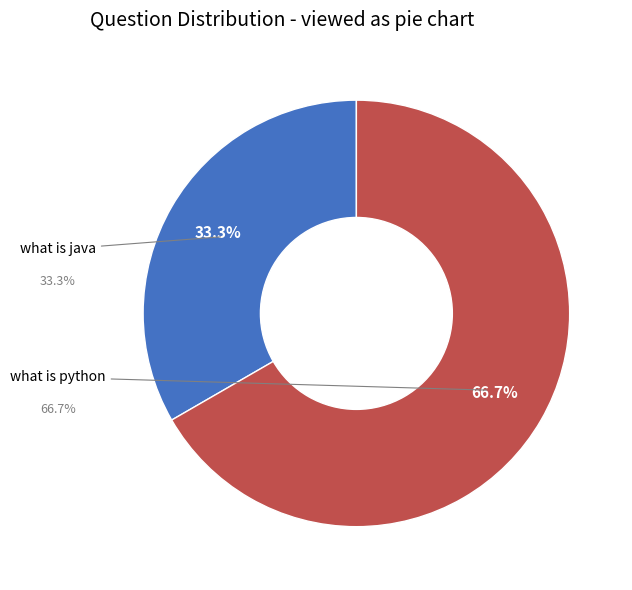

Is it true that what is java is 47% of the pie?

False